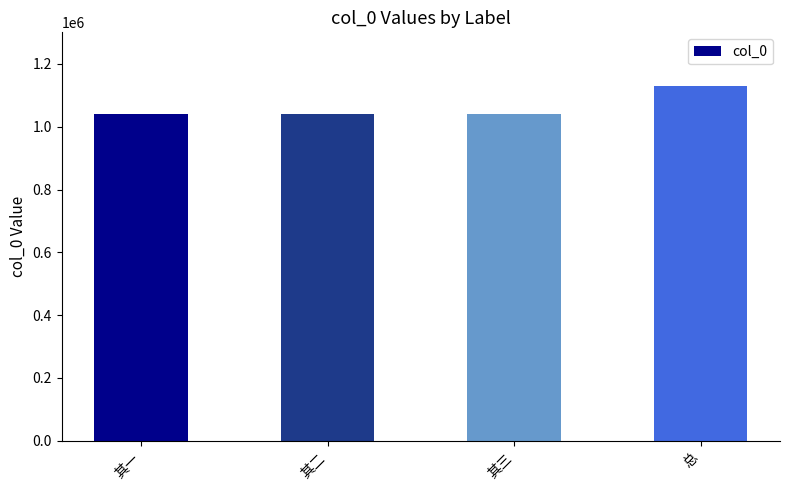

What is the ratio of the value at 其三 to the value at 其二?

1.0